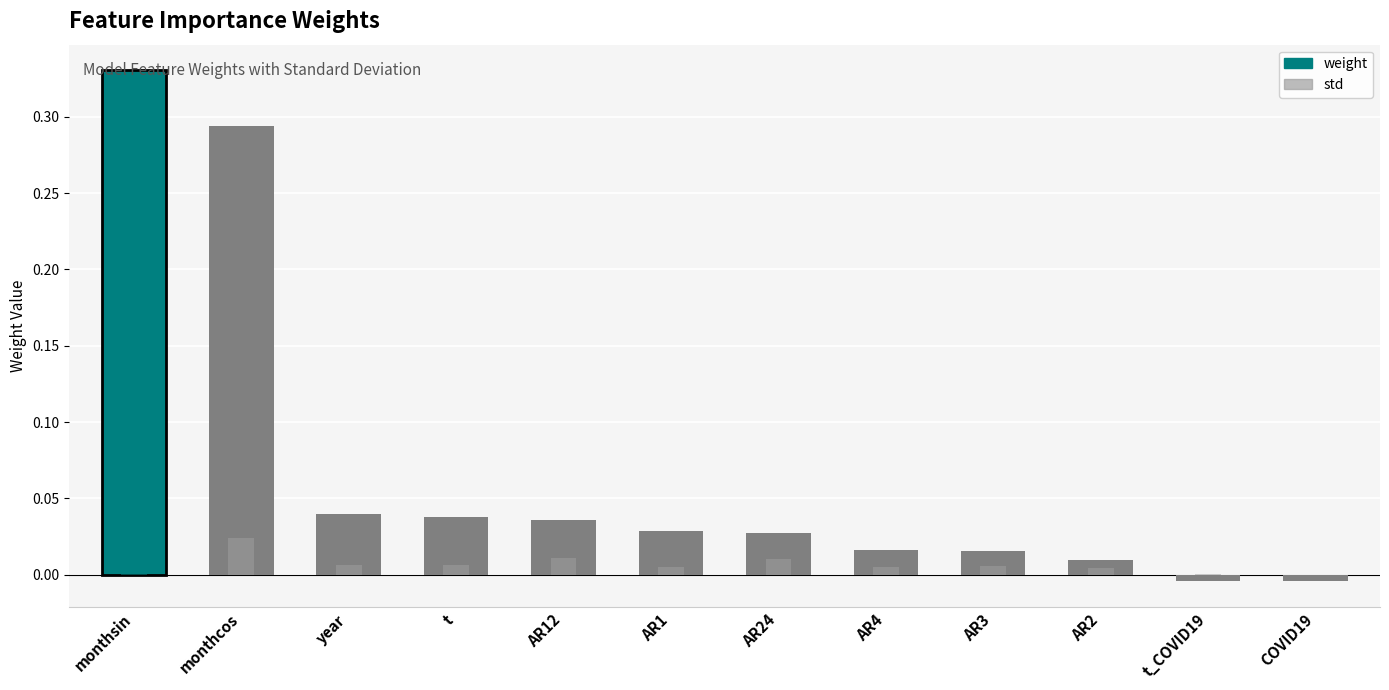

What are all the series names shown in the legend?

weight, std